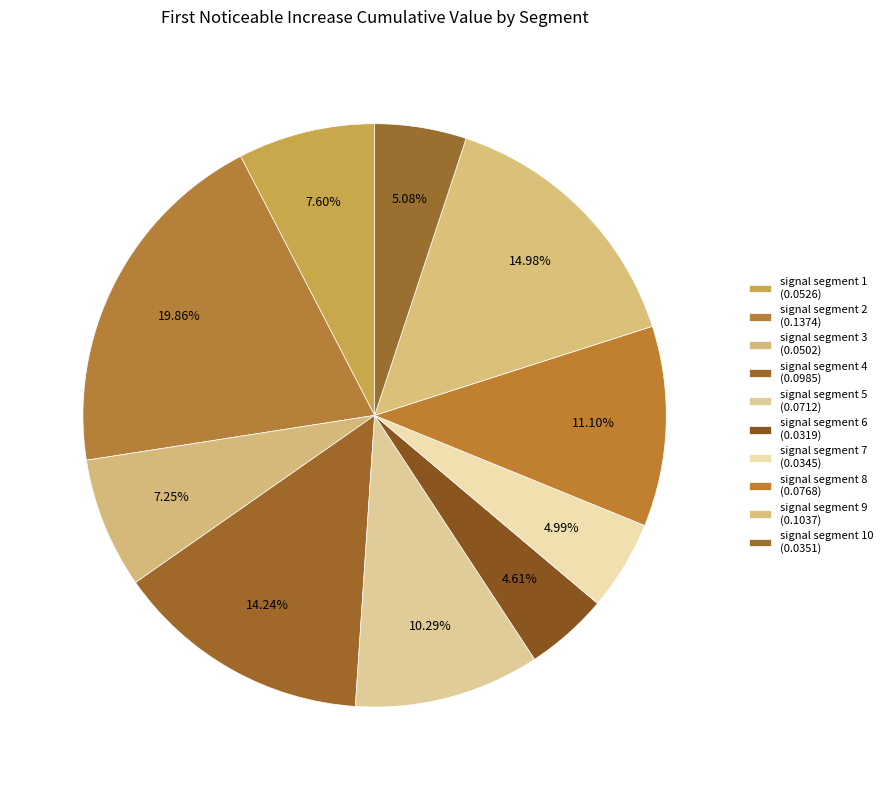

Count the number of slices in the pie.

10